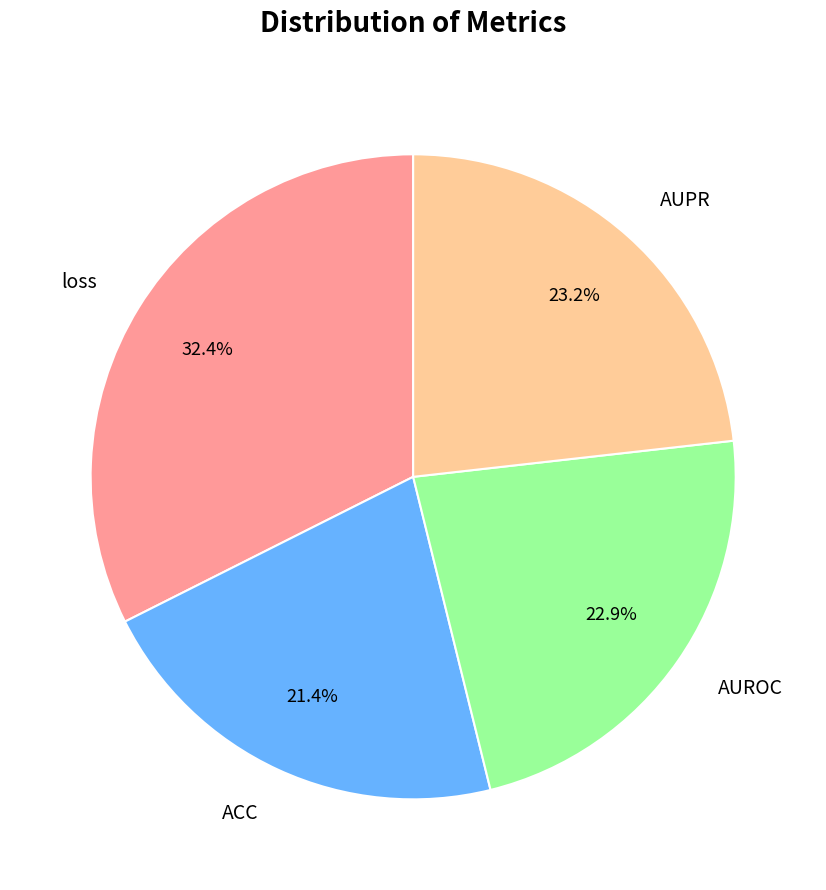

How many slices are in this pie chart?

4